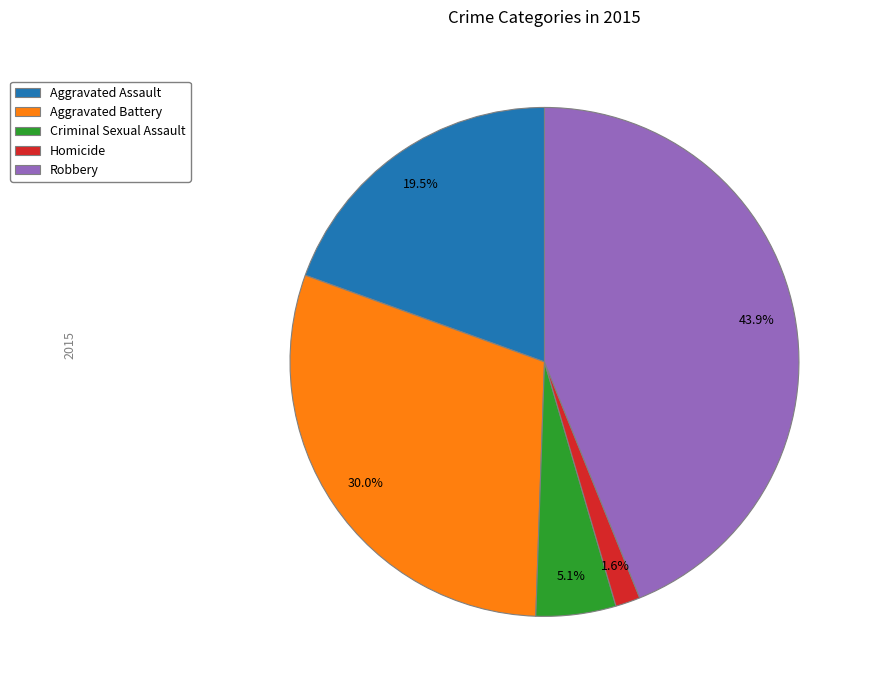

What percentage is the Criminal Sexual Assault slice, to the nearest percent?

5%